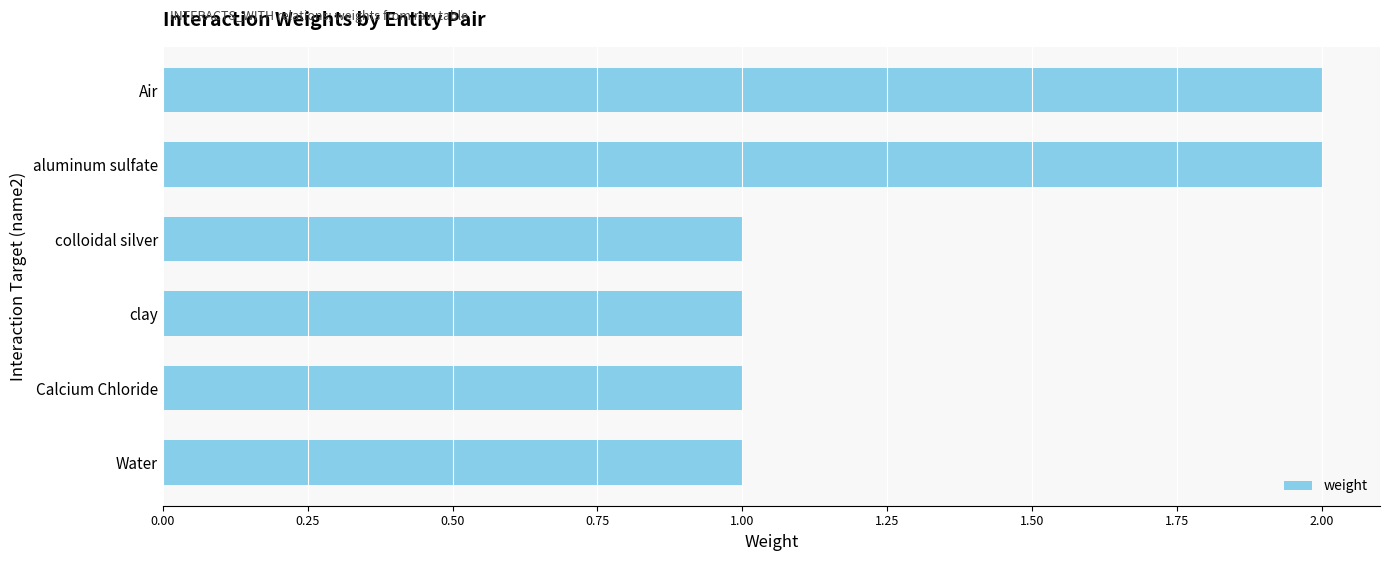

The chart shows a value of 2 at Air. True or false?

True